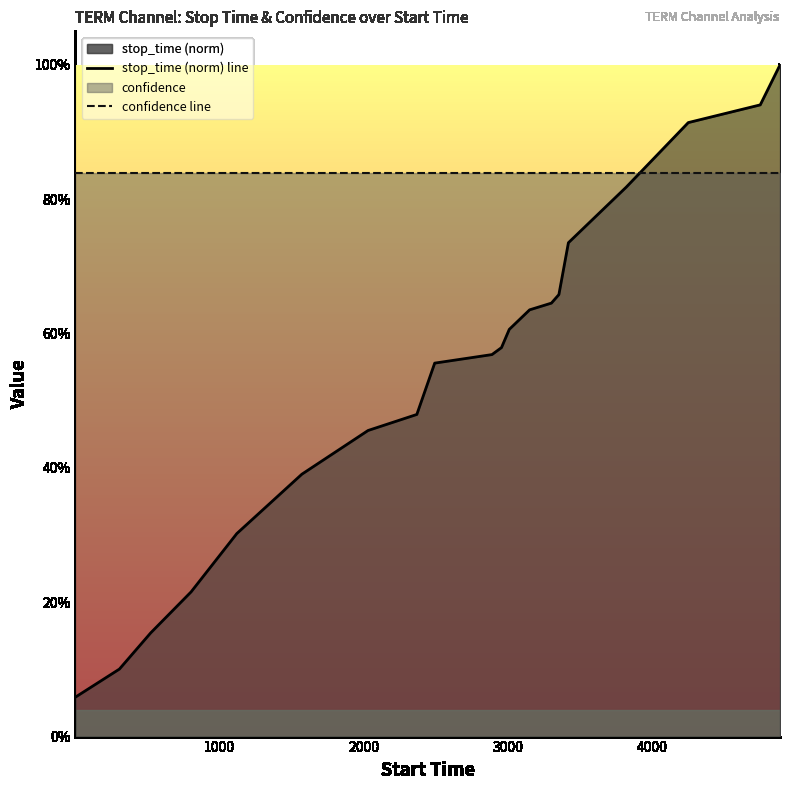

Reading left to right, extract all data points from this chart.

stop_time (norm) line: 0.1	0.1	0.2	0.2	0.3	0.4	0.5	0.5	0.6	0.6	0.6	0.6	0.6	0.6	0.7	0.7	0.8	0.9	0.9	1.0
confidence line: 0.8	0.8	0.8	0.8	0.8	0.8	0.8	0.8	0.8	0.8	0.8	0.8	0.8	0.8	0.8	0.8	0.8	0.8	0.8	0.8